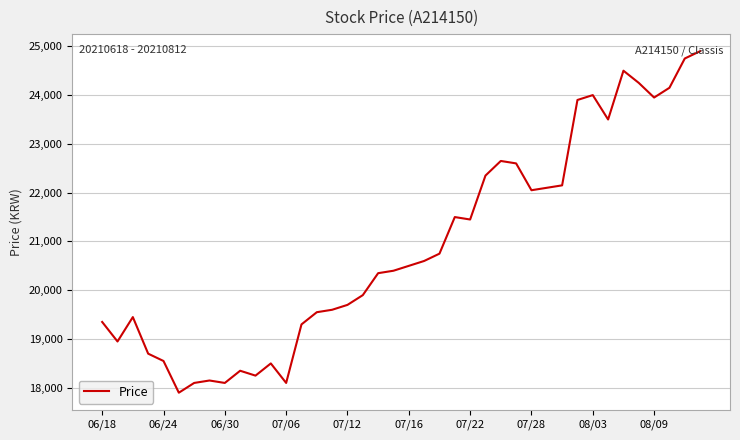

What is the greatest value displayed?

24900